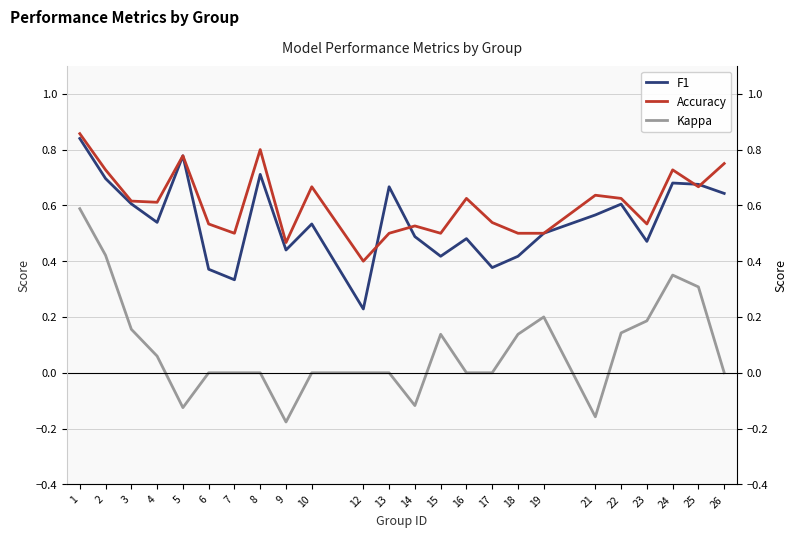

What is the difference between the Accuracy values at 13 and 1?

0.4